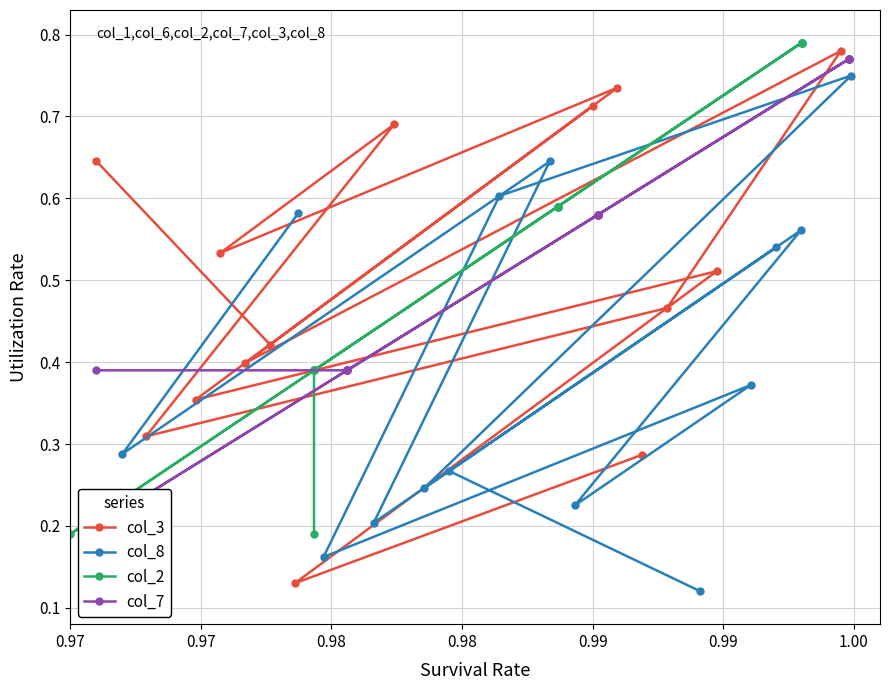

Does the chart display data point markers on the line(s)?

Yes